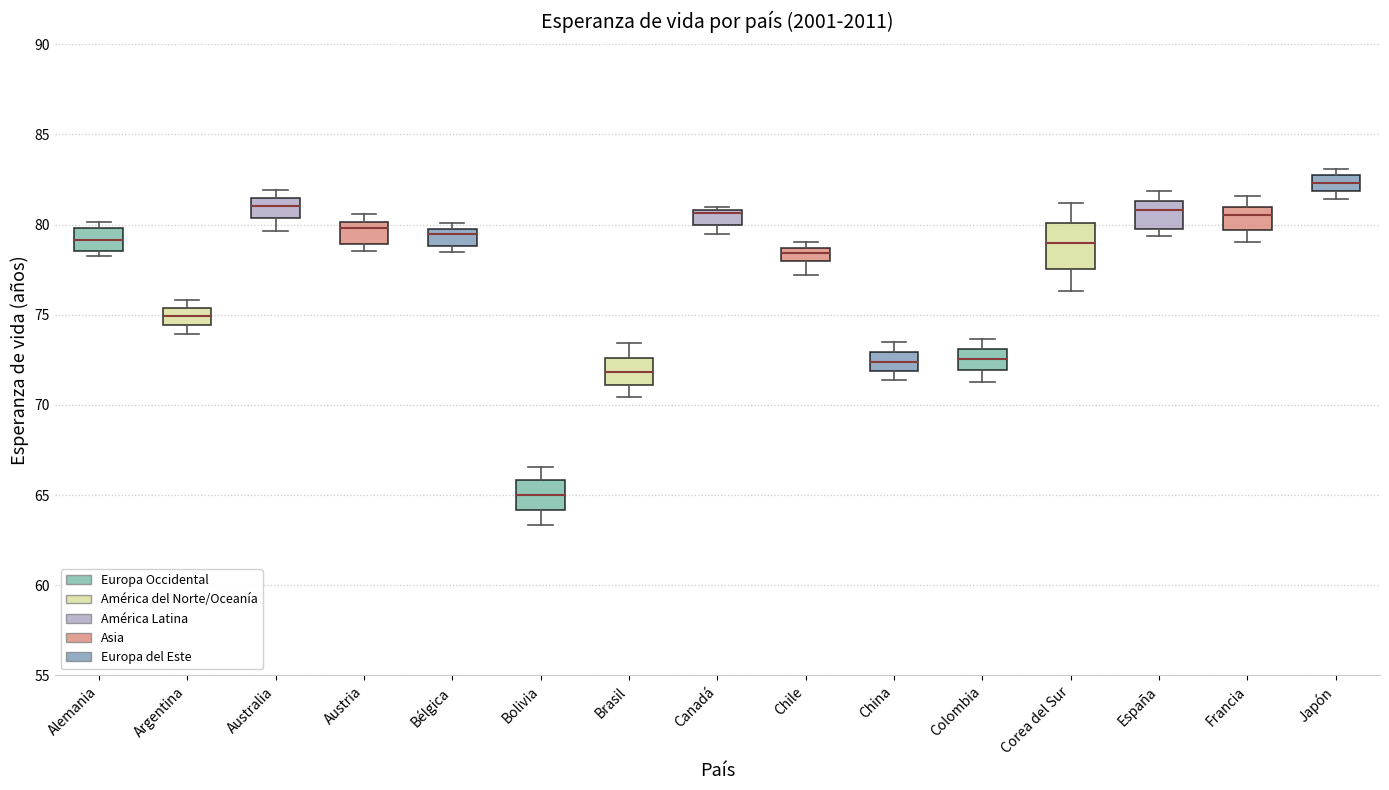

Where is the lower edge of the box for Colombia on the y-axis? The values are not printed on the chart, so give them approximately, as read against the axis.

72.0